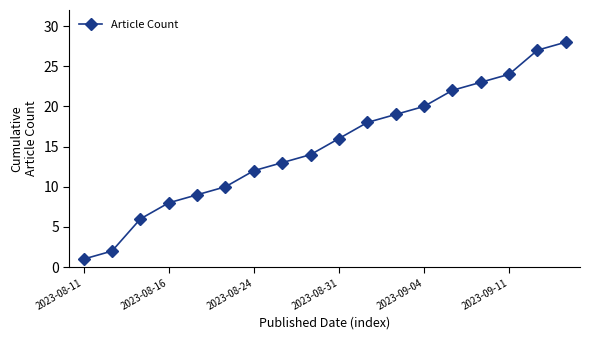

What is the greatest value displayed?

28